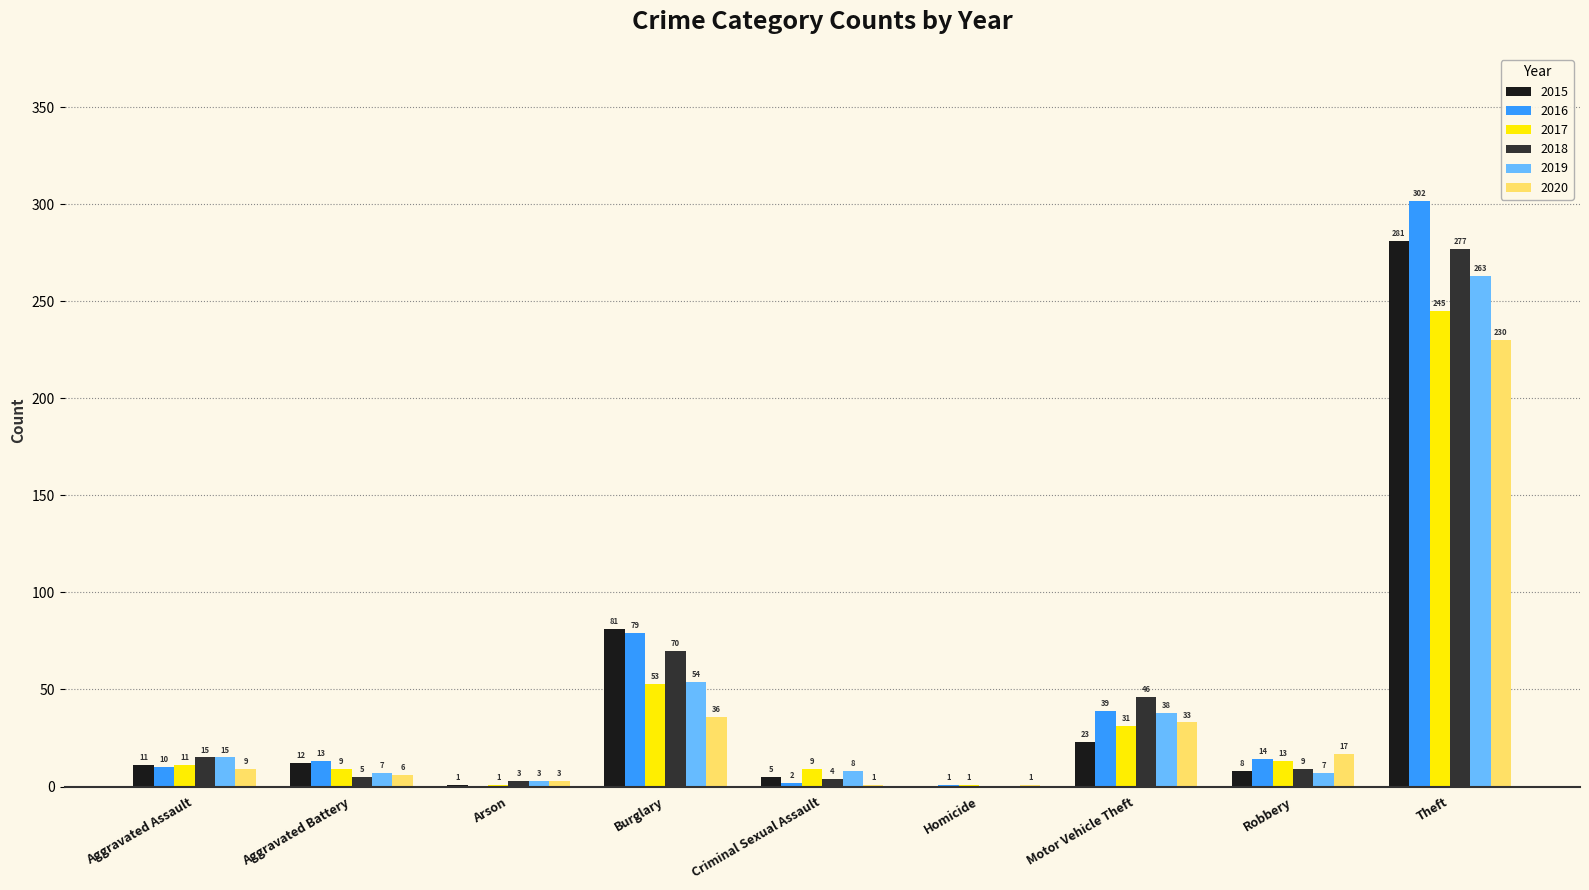

Which series has the largest total across all categories?

2016